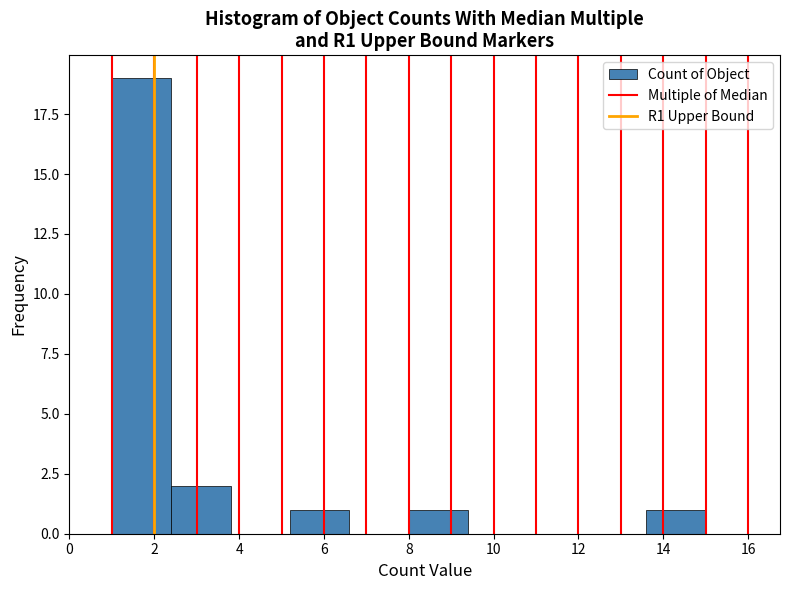

How tall is the bar that spans 1.0 to 2.4 on the x-axis? The values are not printed on the chart, so give them approximately, as read against the axis.

19